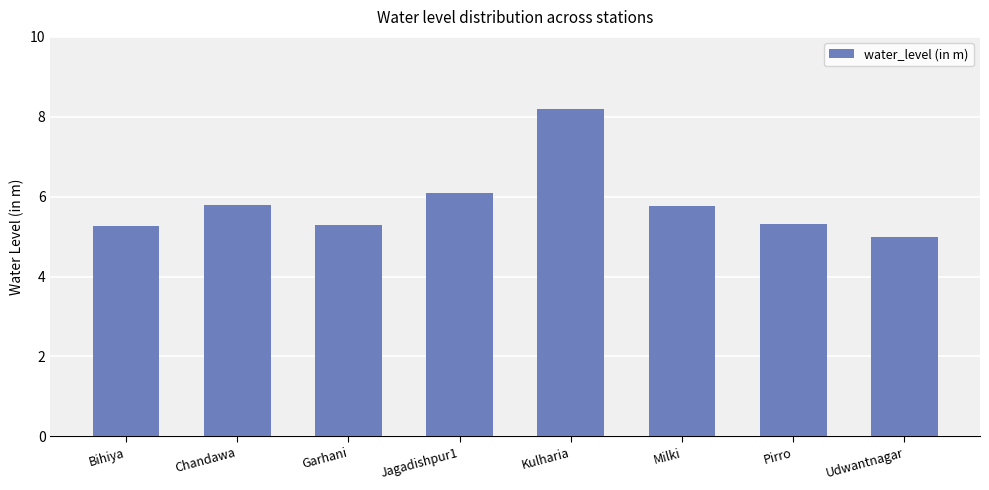

What is the smallest value displayed?

5.0